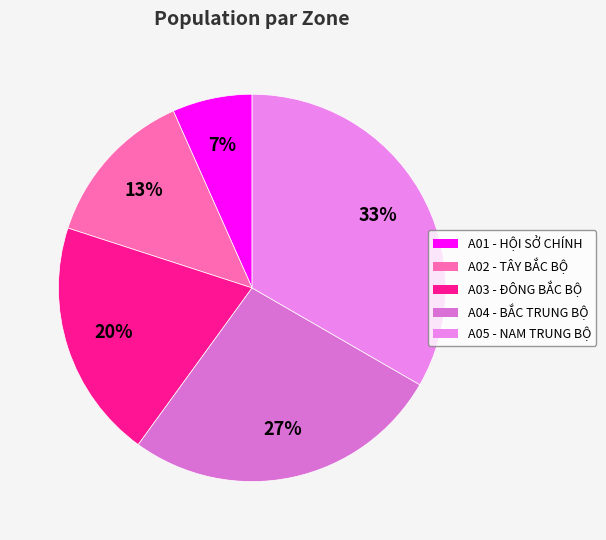

To the nearest percent, what is the average slice percentage?

20%